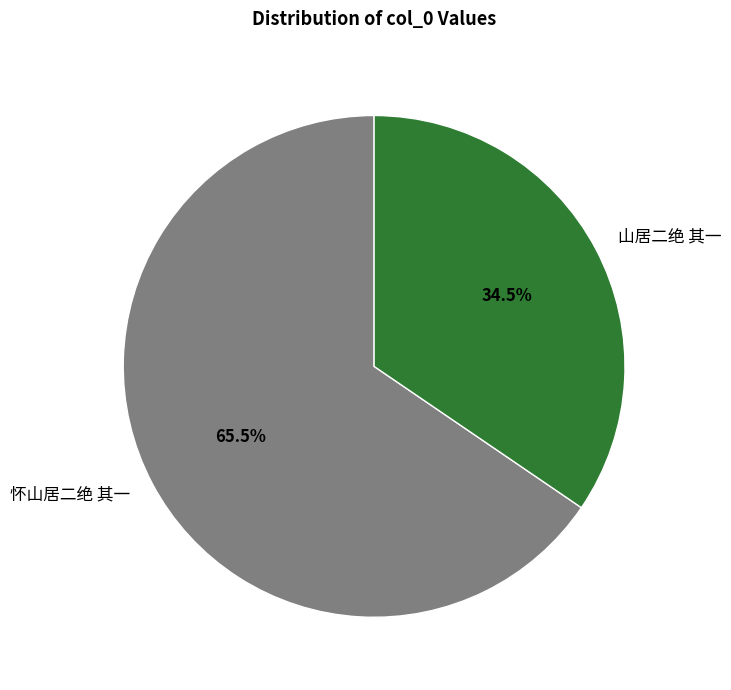

How many slices are in this pie chart?

2